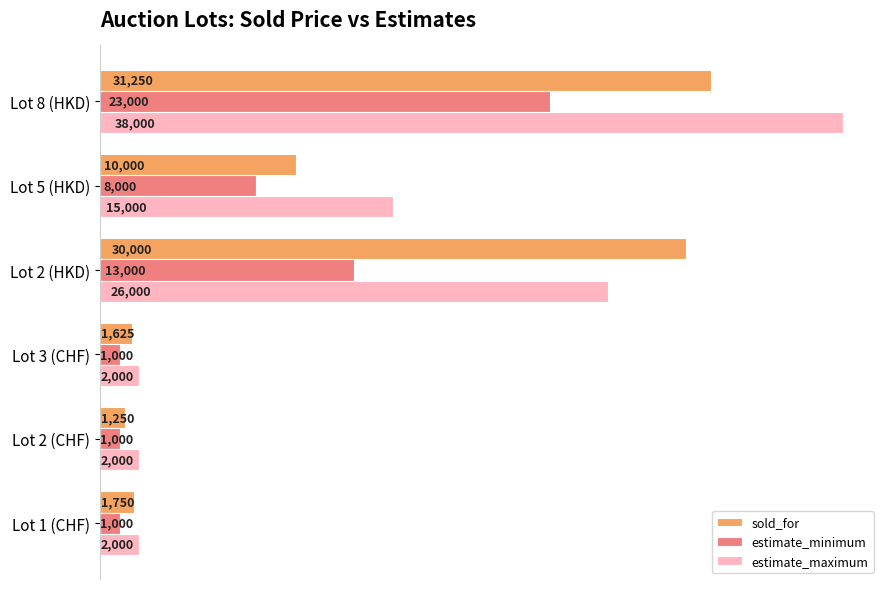

Is it true that estimate_maximum equals 2000 at Lot 2 (CHF)?

True